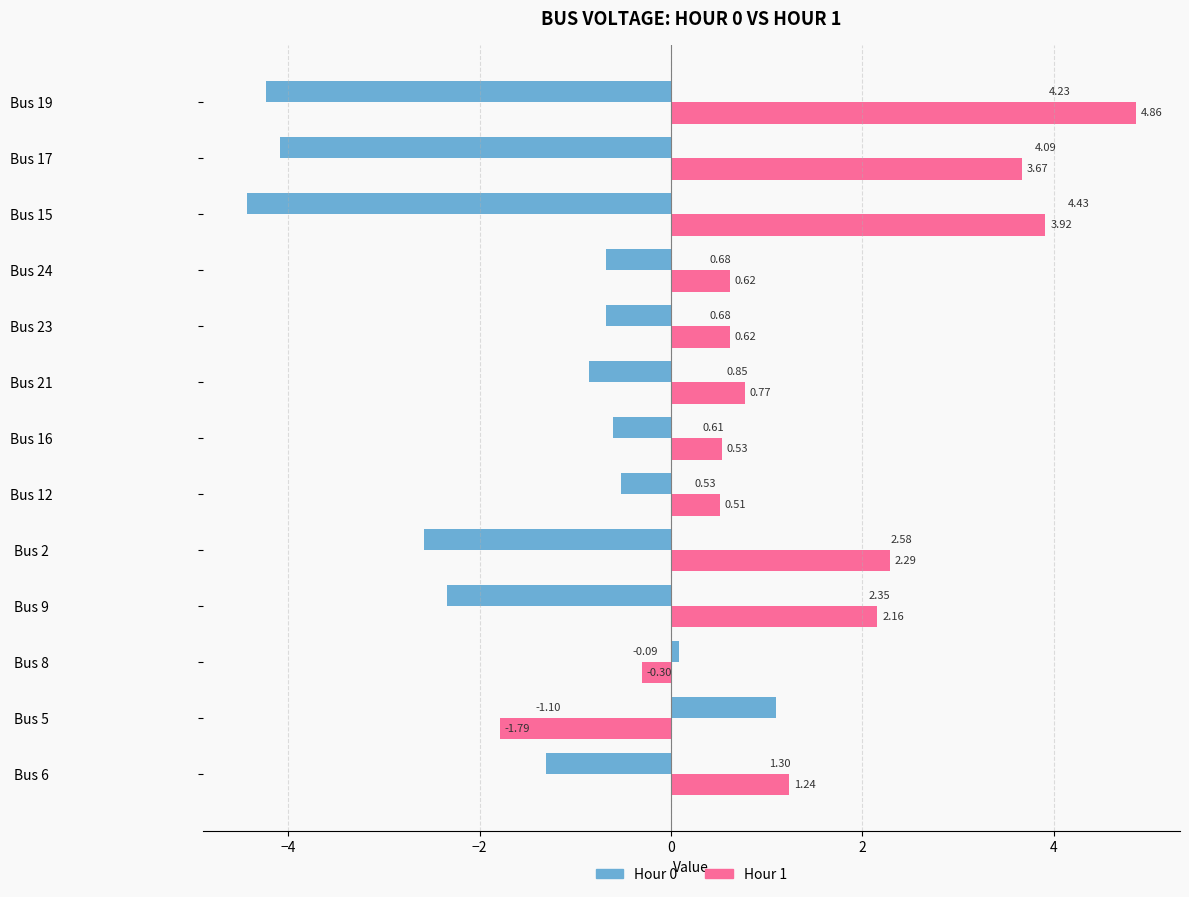

Rank the series at Bus 17 from lowest to highest value.

Hour 0, Hour 1